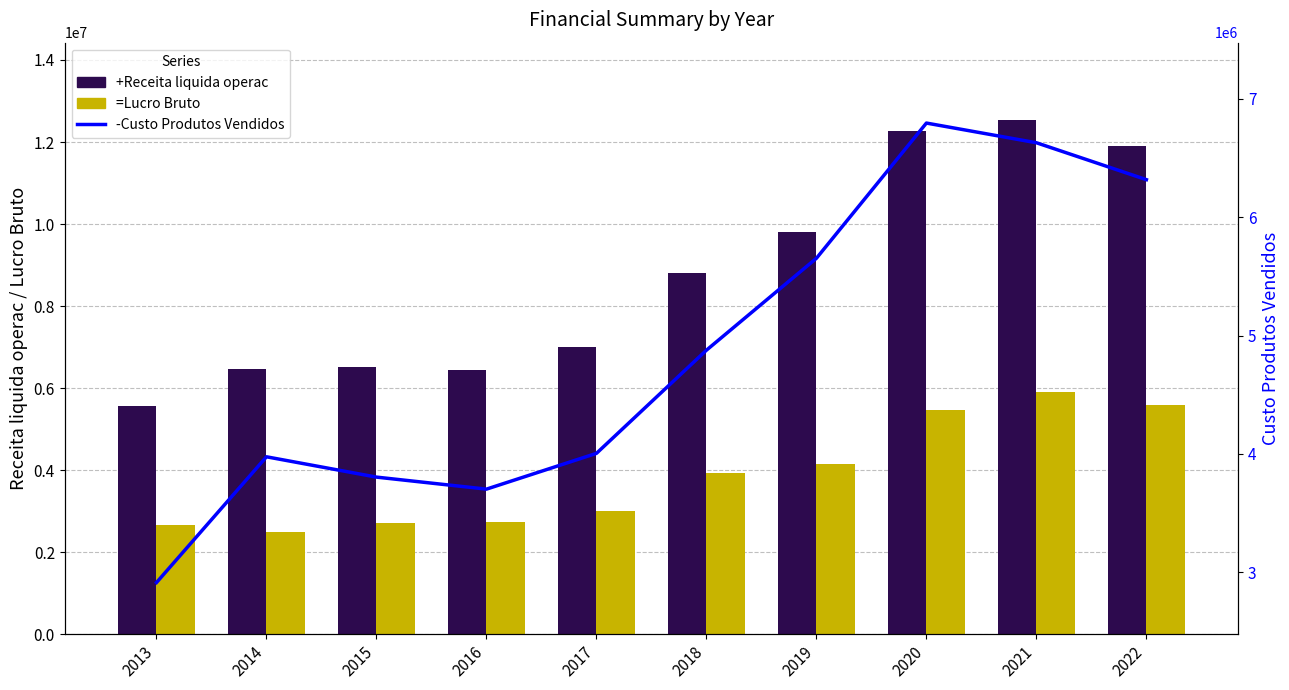

Between 2017 and 2019, which is larger?

2019